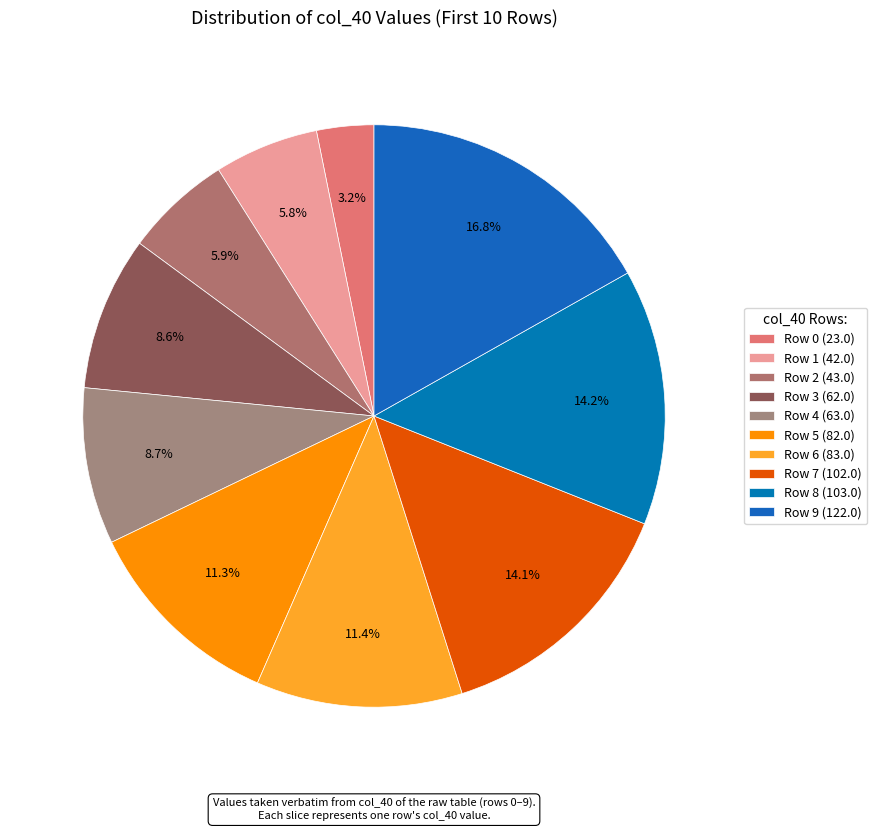

How many slices are in this pie chart?

10